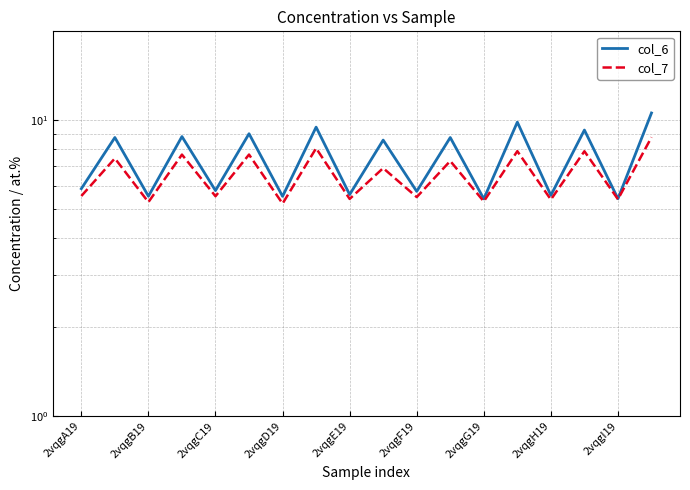

How many lines are shown in the chart?

2